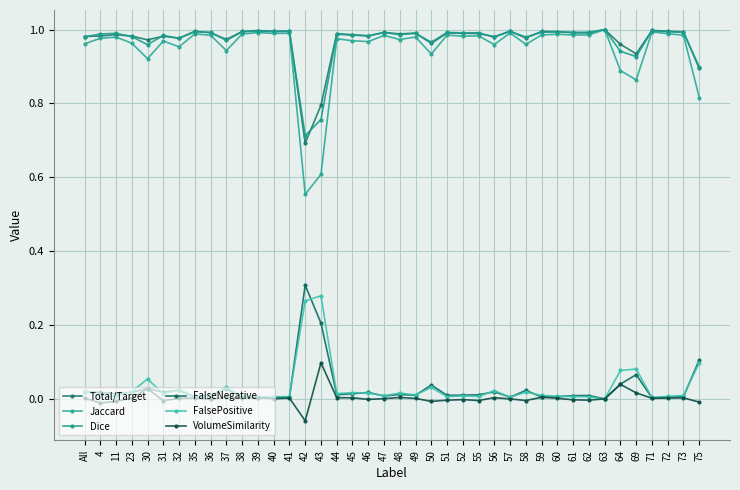

What is the difference between the second highest and minimum values in the Dice series?

0.3